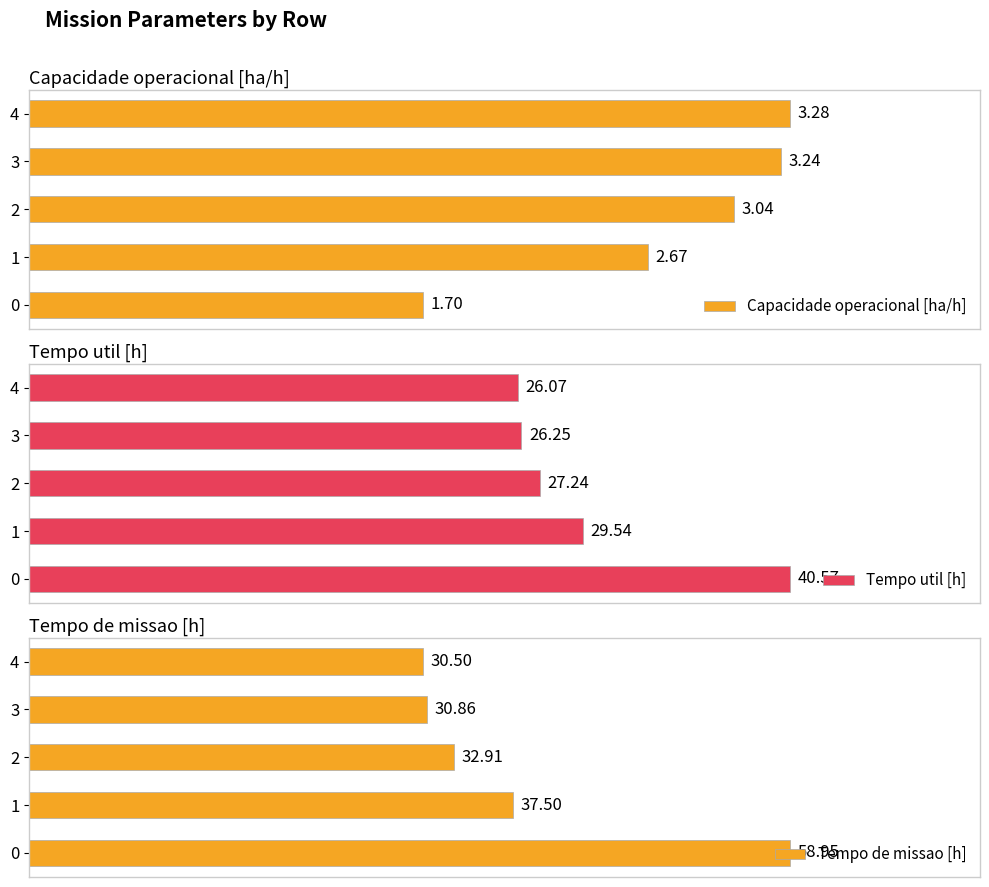

Rank the categories by Capacidade operacional [ha/h] value from lowest to highest.

0, 1, 2, 3, 4